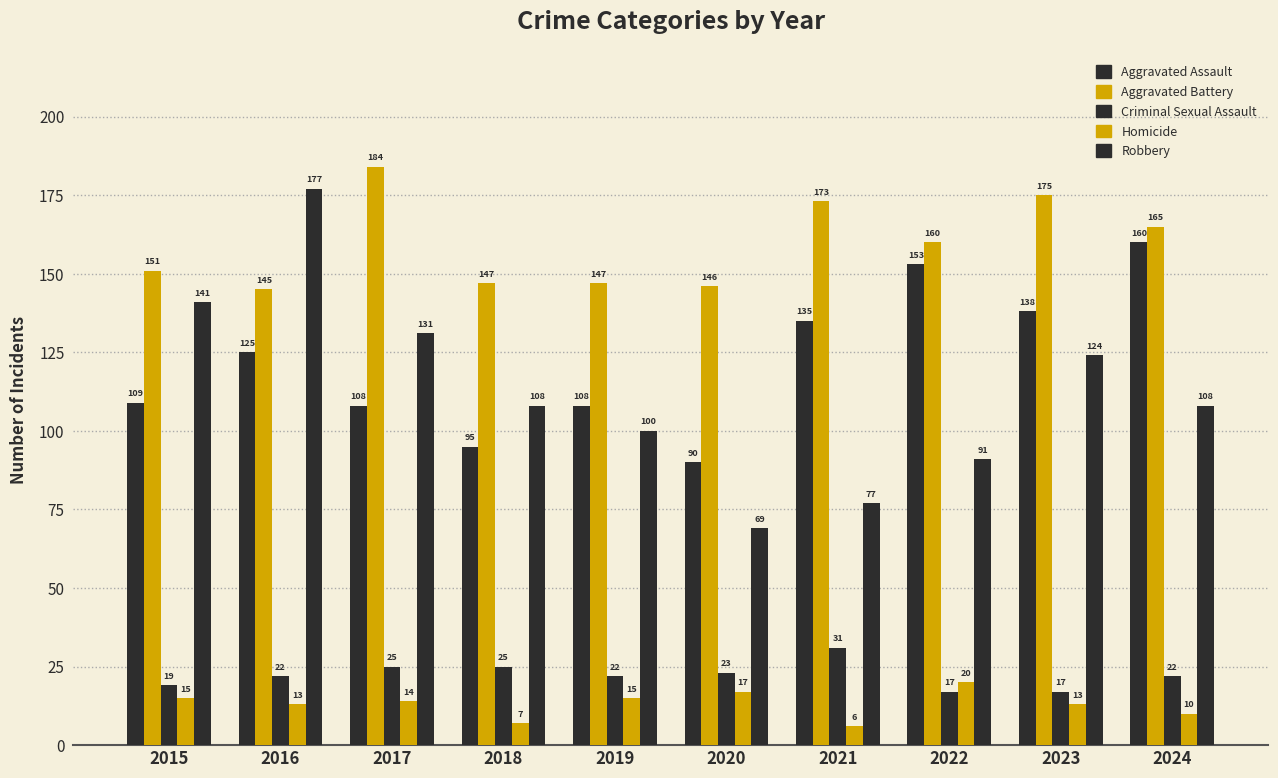

At which category is the sum across all series the highest?

2016